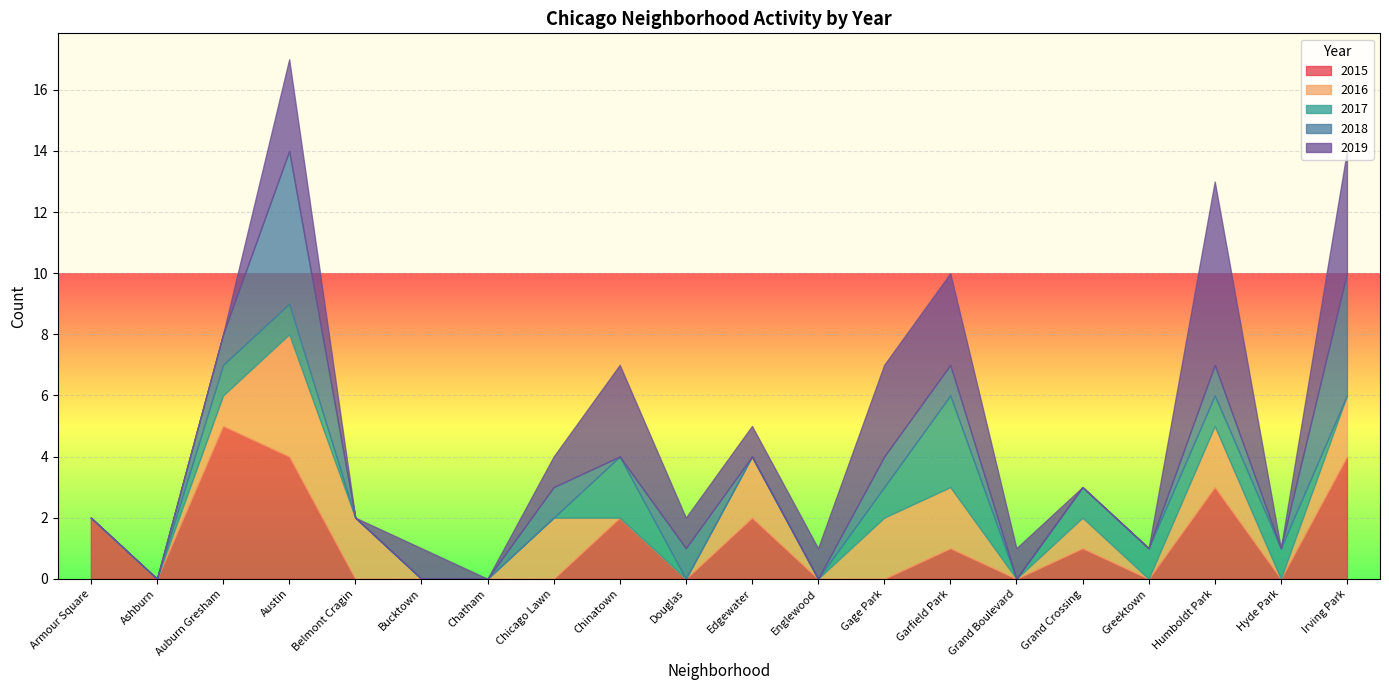

What is the difference between the highest and lowest values at Edgewater?

2